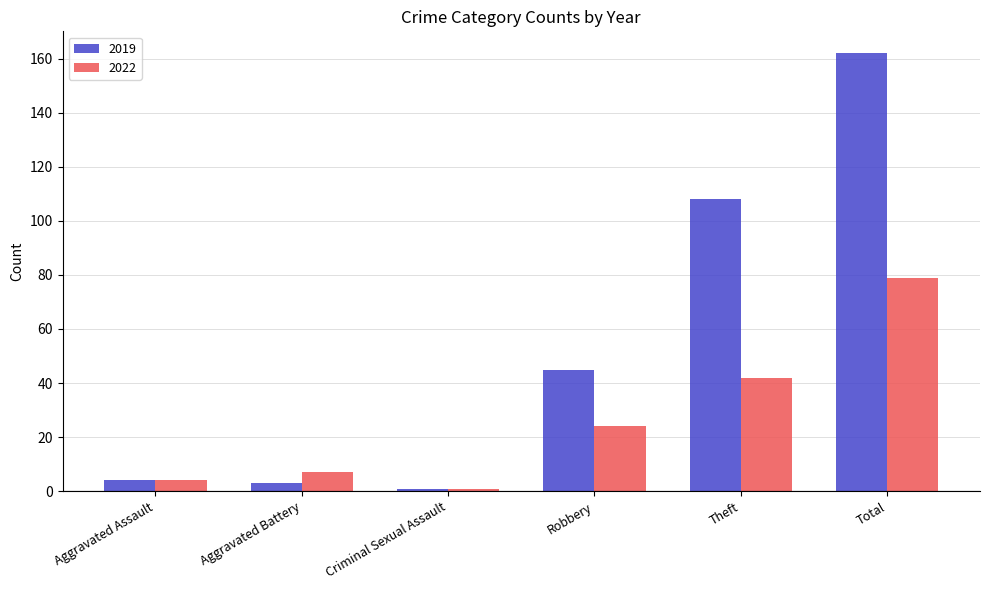

What is the label of the 5th bar from the right?

Aggravated Battery